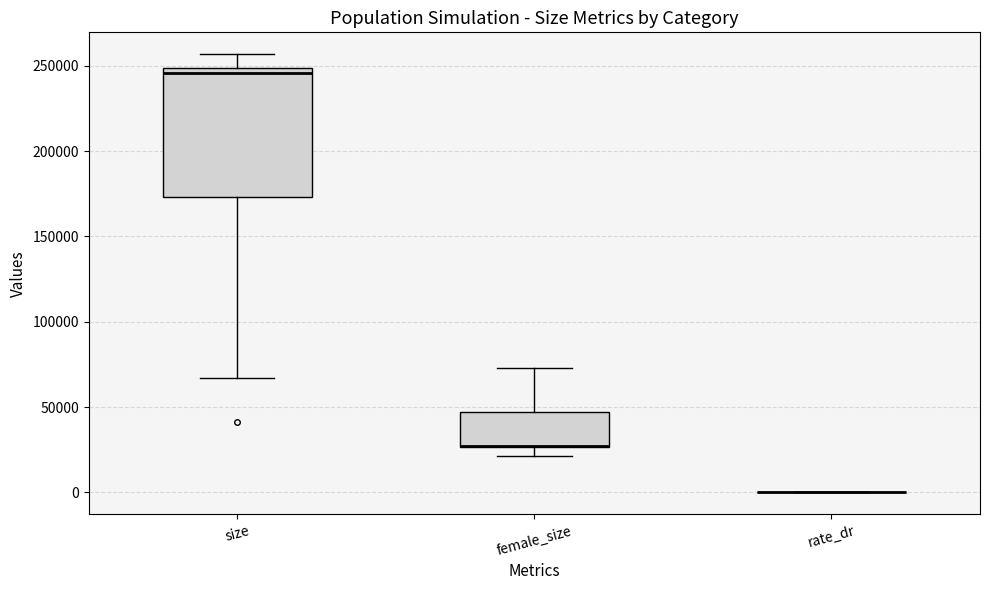

Which box is the tallest, from its lower edge to its upper edge?

size